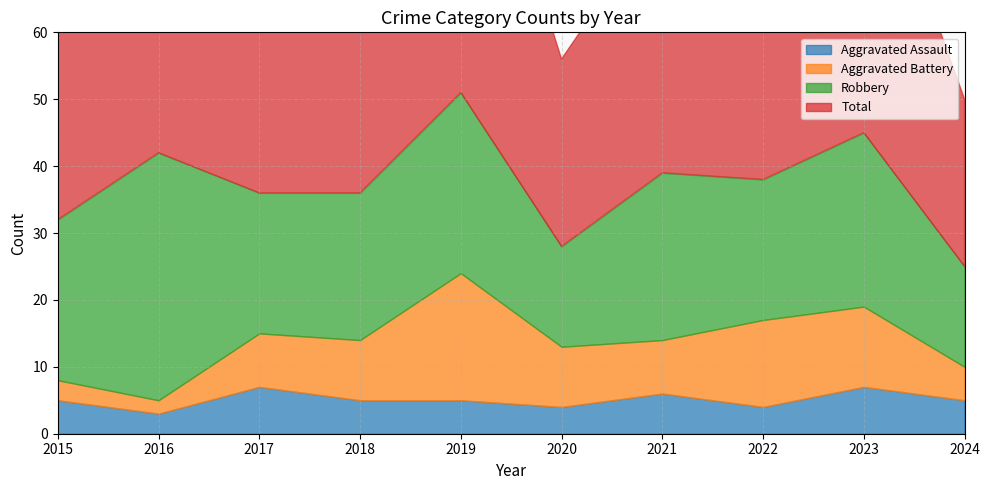

Is it true that Aggravated Battery equals 13 at 2022?

True